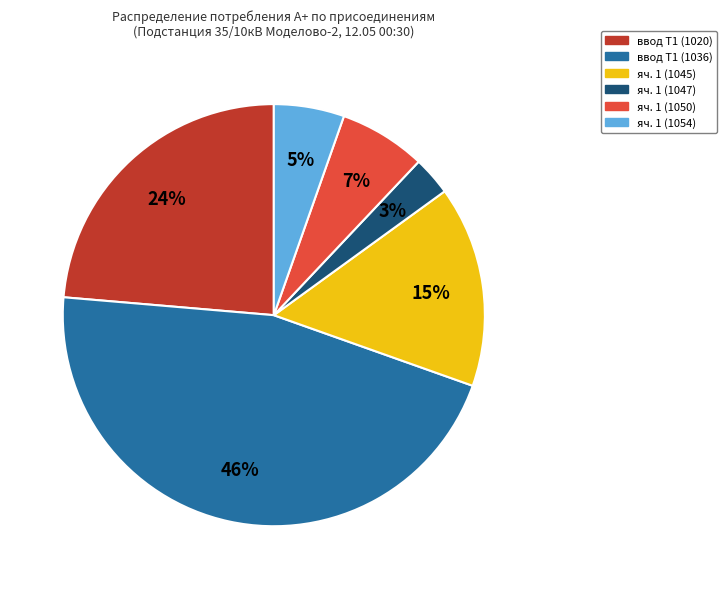

Is there a majority slice in this chart?

No